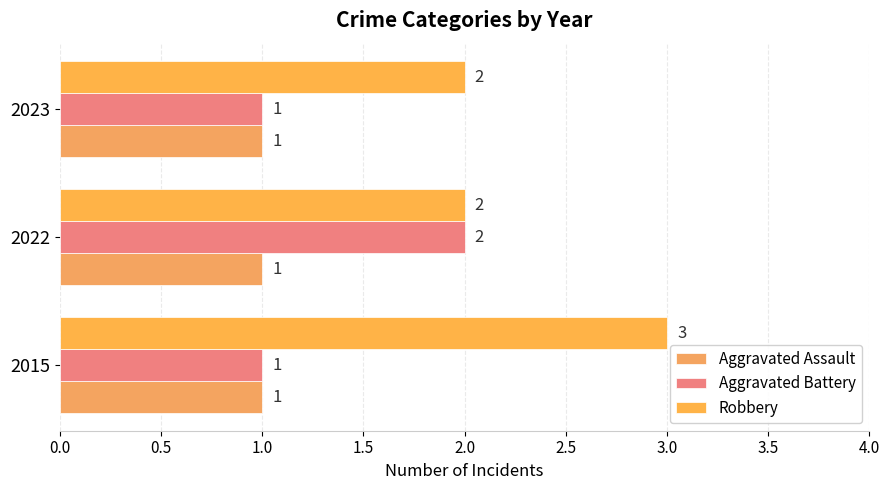

Which series has the widest spread of values?

Aggravated Battery